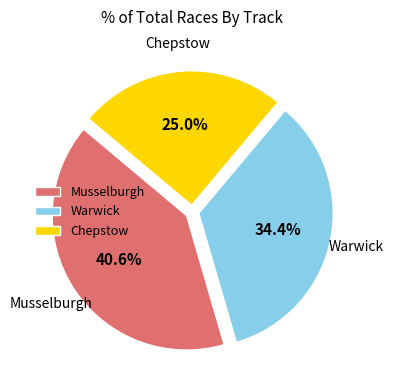

To the nearest percent, what portion does Warwick represent?

34%